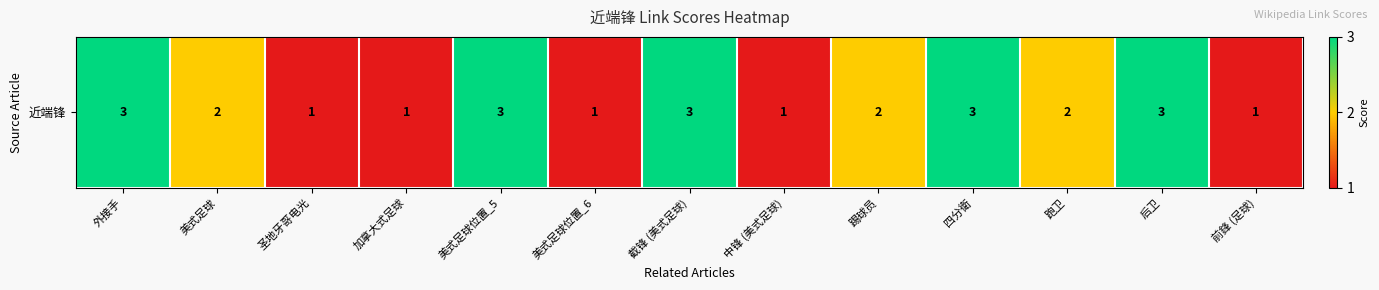

What is the sum of the values at 跑卫 and 前鋒 (足球)?

3